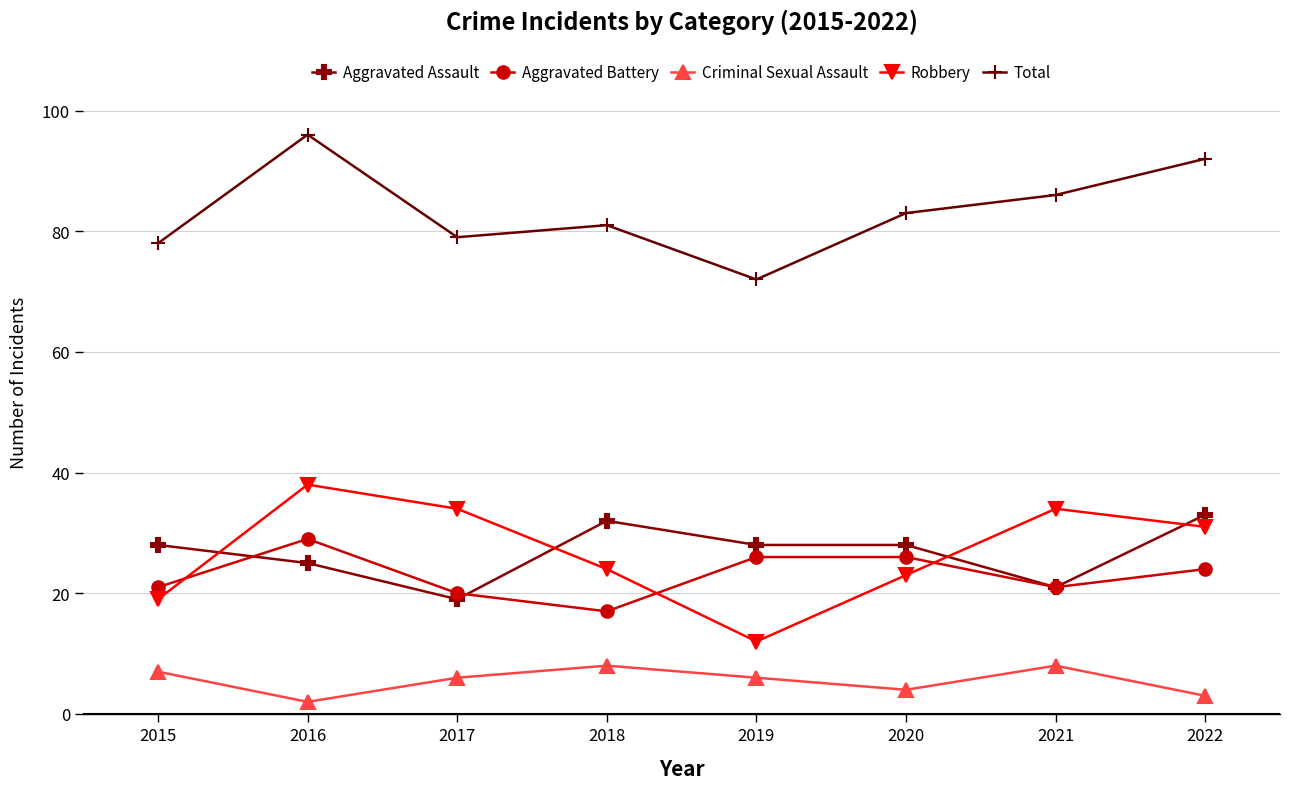

Count the number of data series in this chart.

5